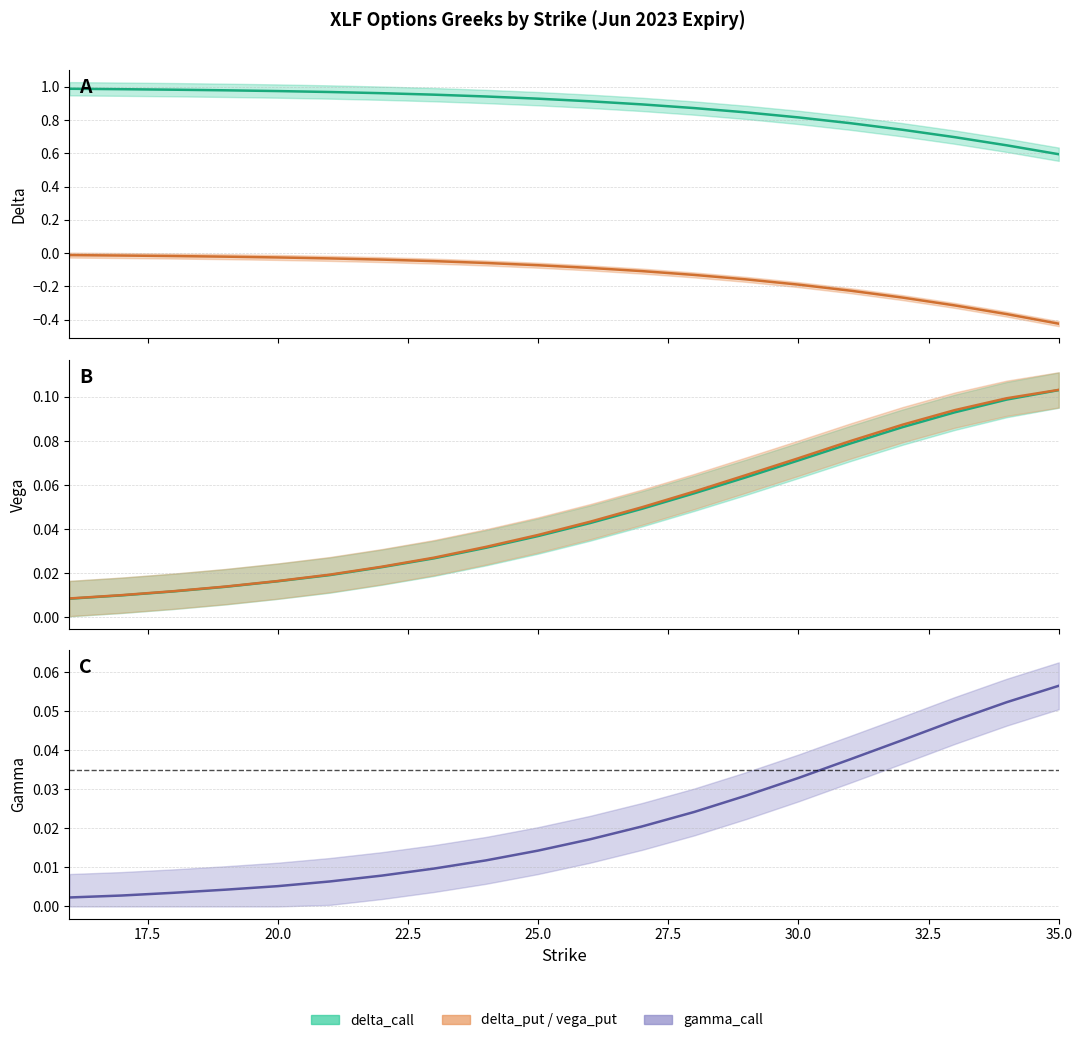

What is the average value of the delta_call series?

0.9